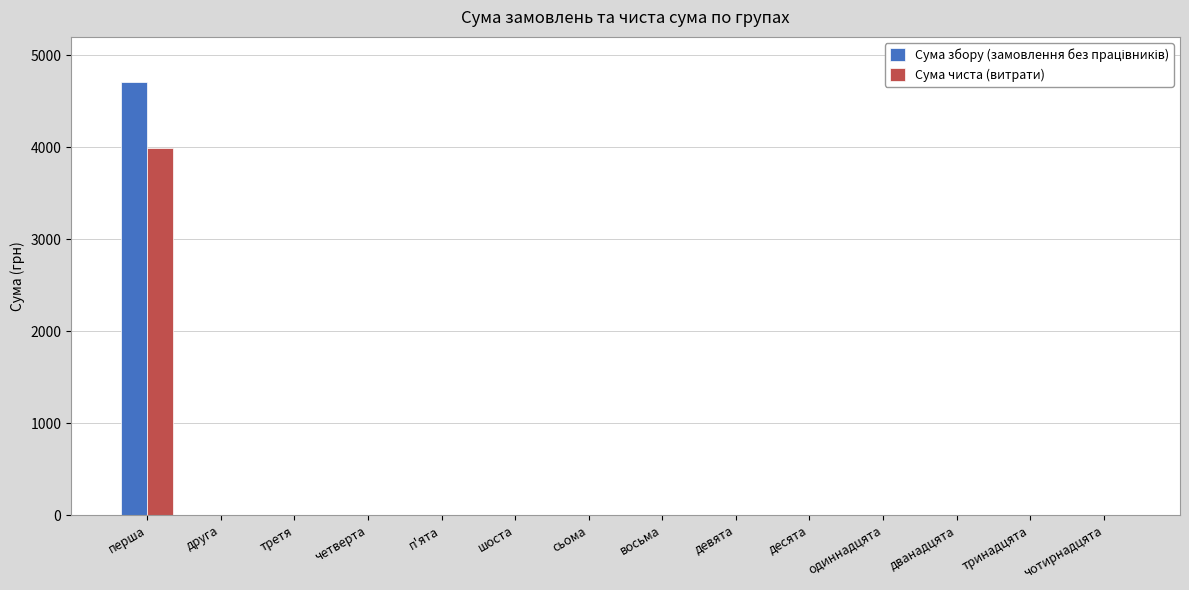

The Сума чиста (витрати) series shows -1201 at шоста. True or false?

False